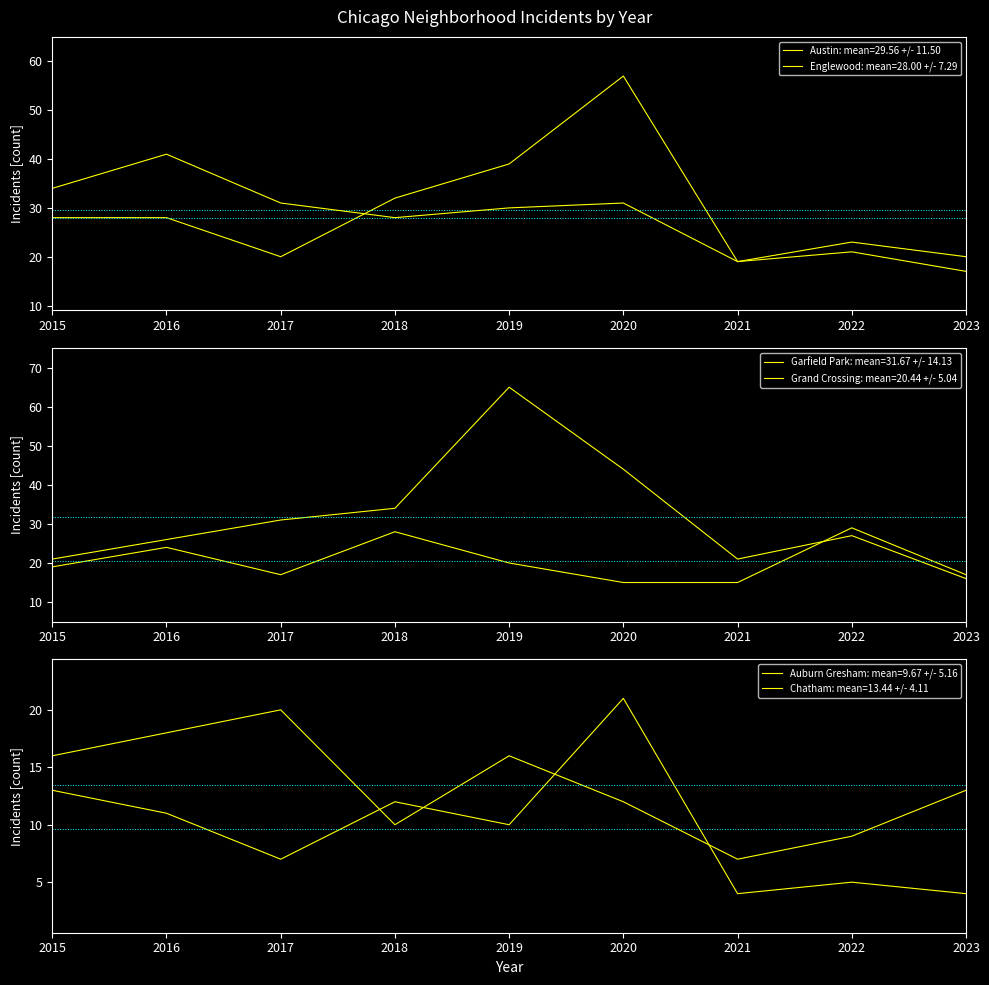

Where do Austin and Englewood first cross each other?

2017 and 2018